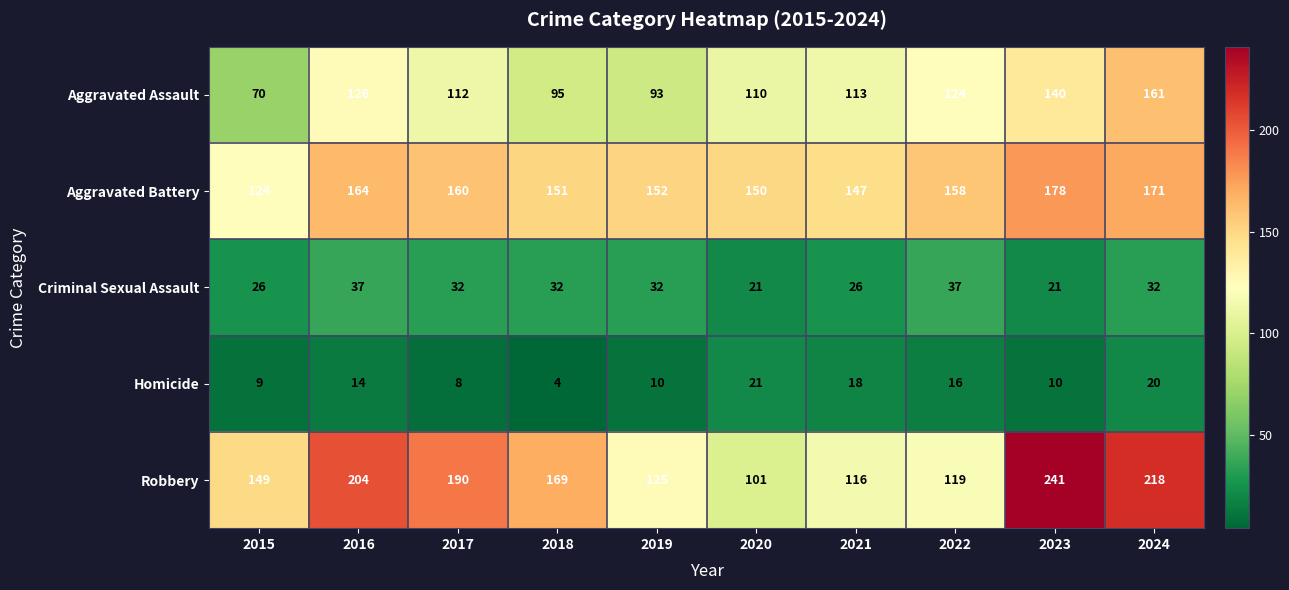

How many categories are shown in the chart?

10